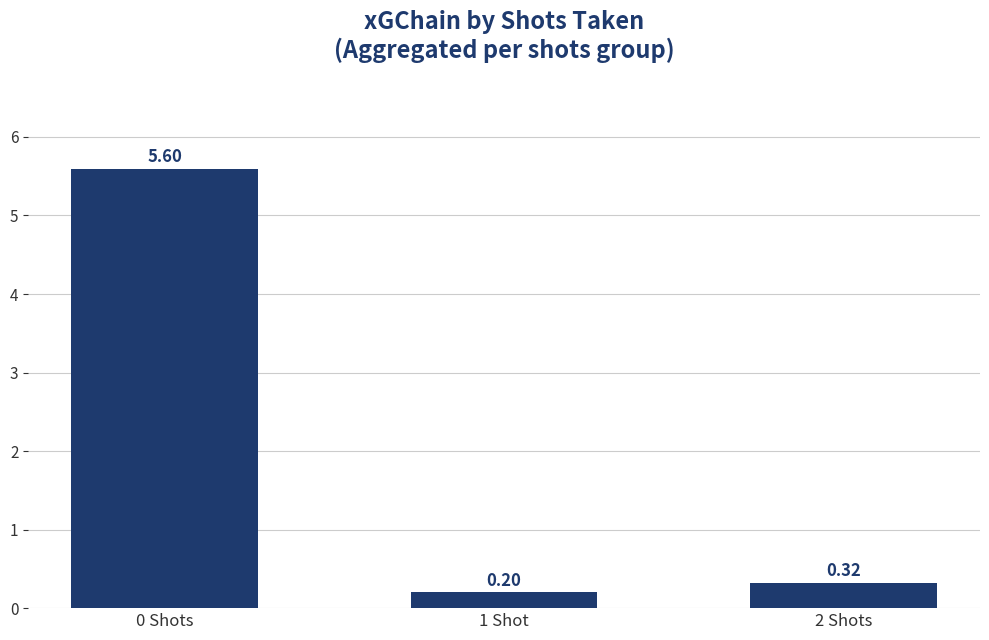

What is the sum of the values at 0 Shots and 2 Shots?

5.9